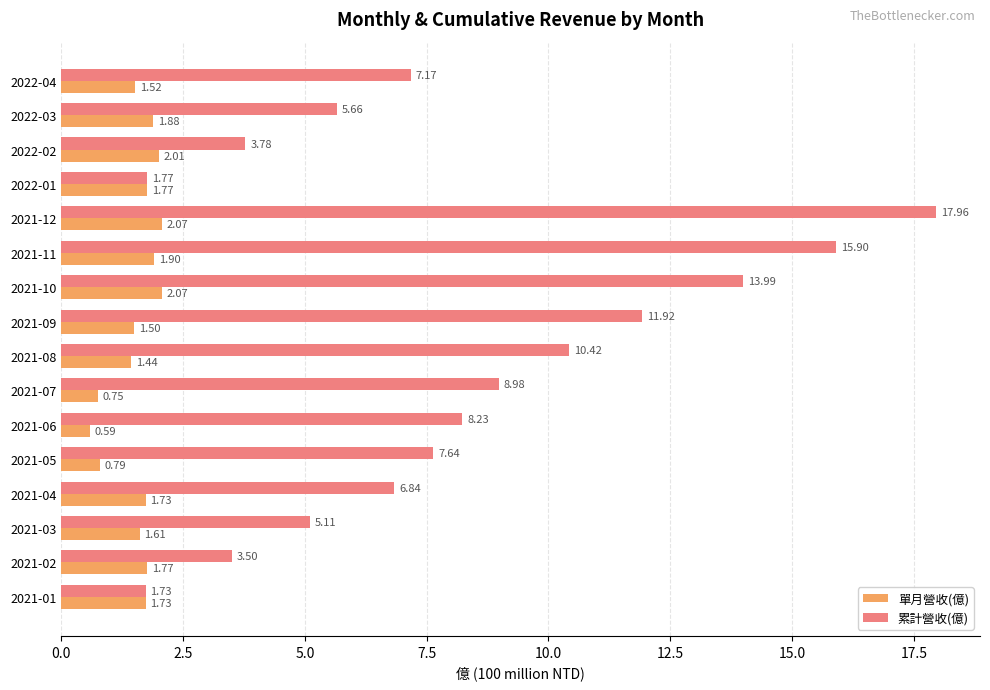

What is the difference between the second highest and second lowest values in the 單月營收(億) series?

1.3